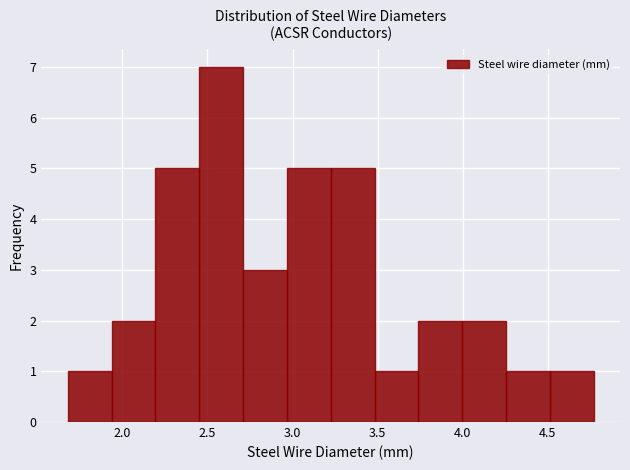

Reading left to right, transcribe this chart: for each bar, give the range it covers on the x-axis and its height. Neither the bar edges nor the heights are printed on the chart, so give them approximately, as read against the axes.

1.70 to 1.95: 1
1.95 to 2.20: 2
2.20 to 2.45: 5
2.45 to 2.70: 7
2.70 to 2.95: 3
2.95 to 3.20: 5
3.20 to 3.50: 5
3.50 to 3.75: 1
3.75 to 4.00: 2
4.00 to 4.25: 2
4.25 to 4.50: 1
4.50 to 4.75: 1